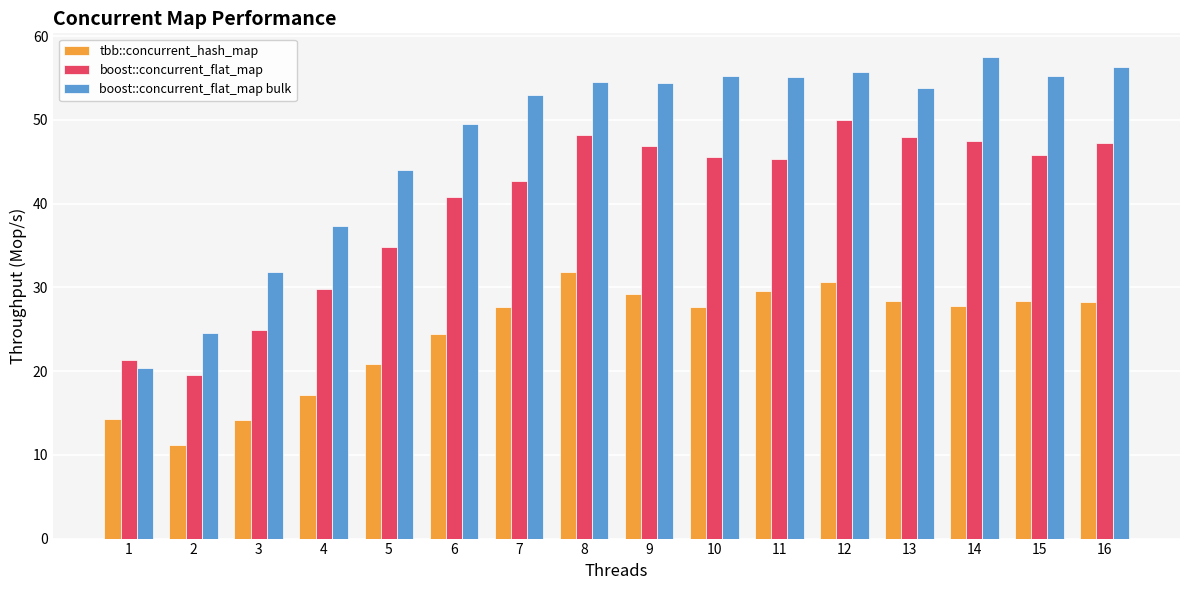

What is the minimum value for boost::concurrent_flat_map bulk?

20.4